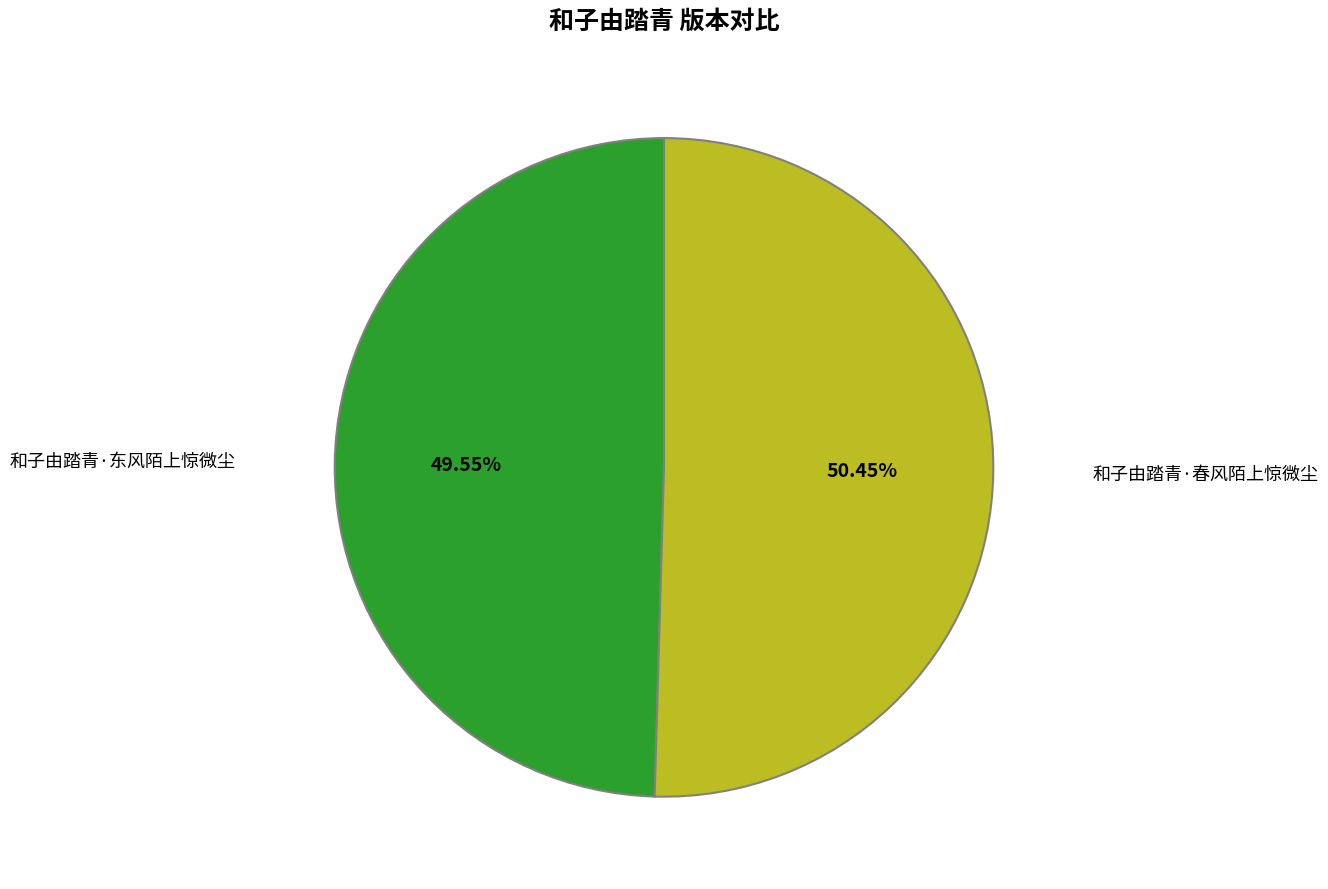

What is the ratio of the value at 和子由踏青·东风陌上惊微尘 to the value at 和子由踏青·春风陌上惊微尘?

1.0